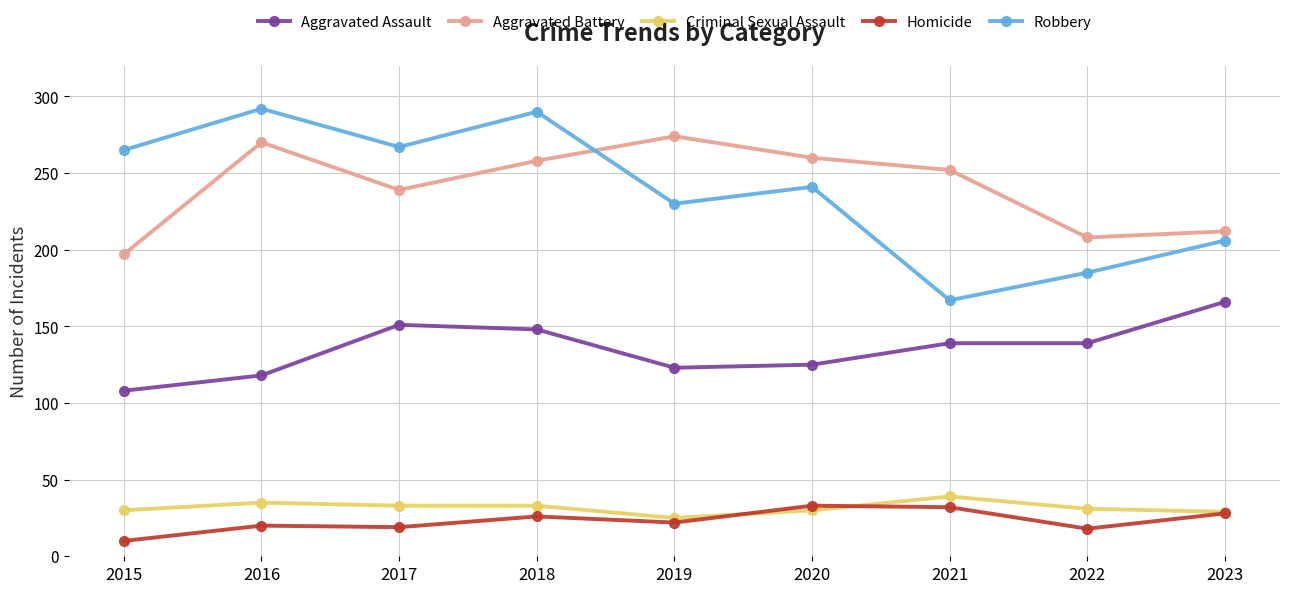

What is the difference between the second highest and second lowest values in the Aggravated Battery series?

62